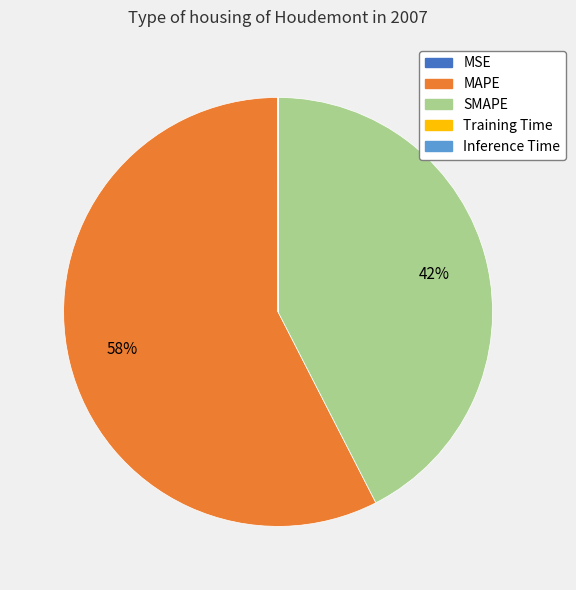

What is the majority slice?

MAPE